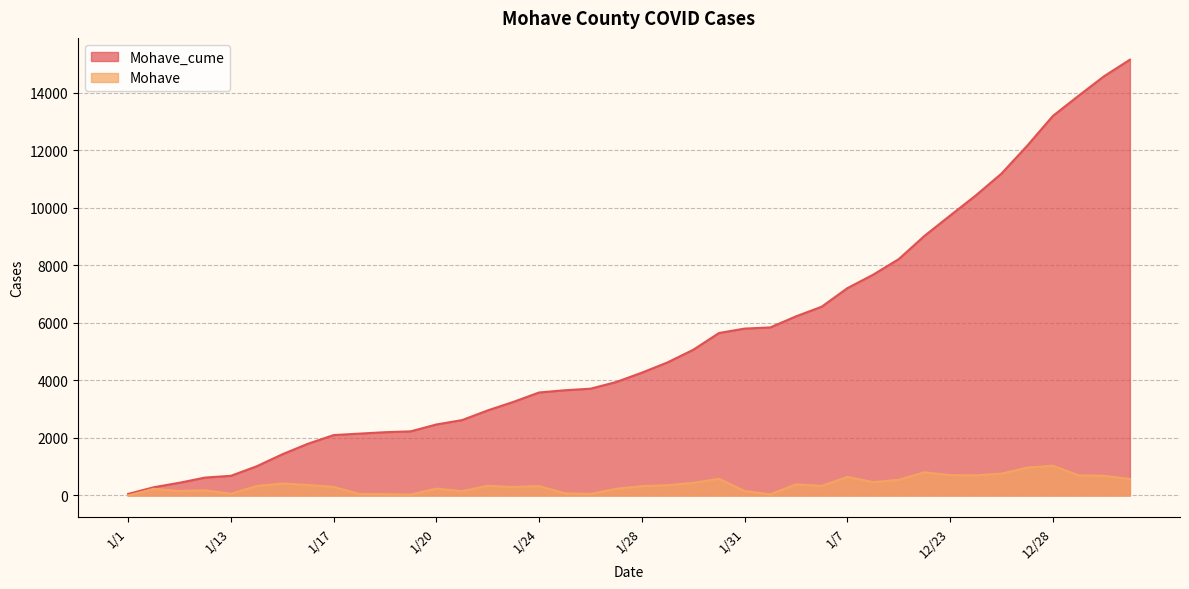

How many data points does each series have?

40